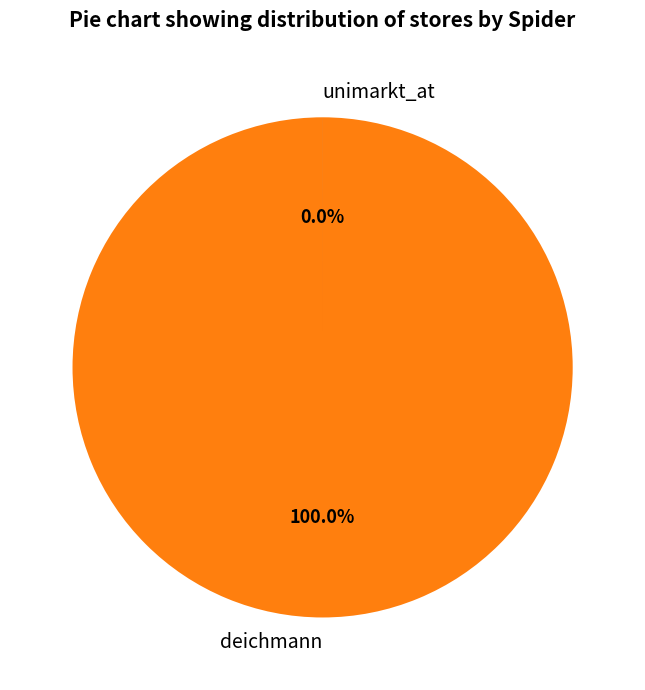

Which has a higher value, unimarkt_at or deichmann?

deichmann